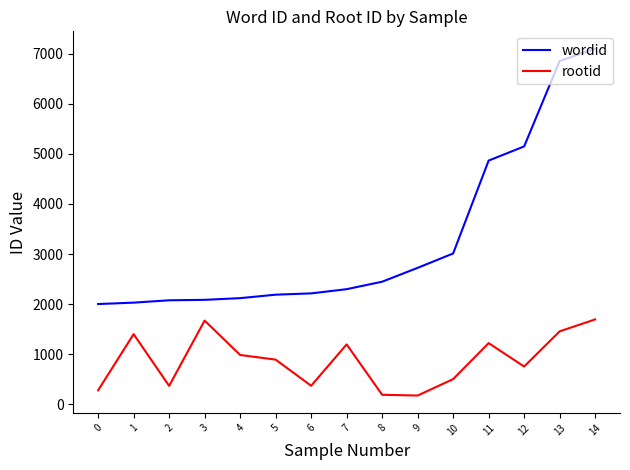

Where does the rootid series first go above 891?

1